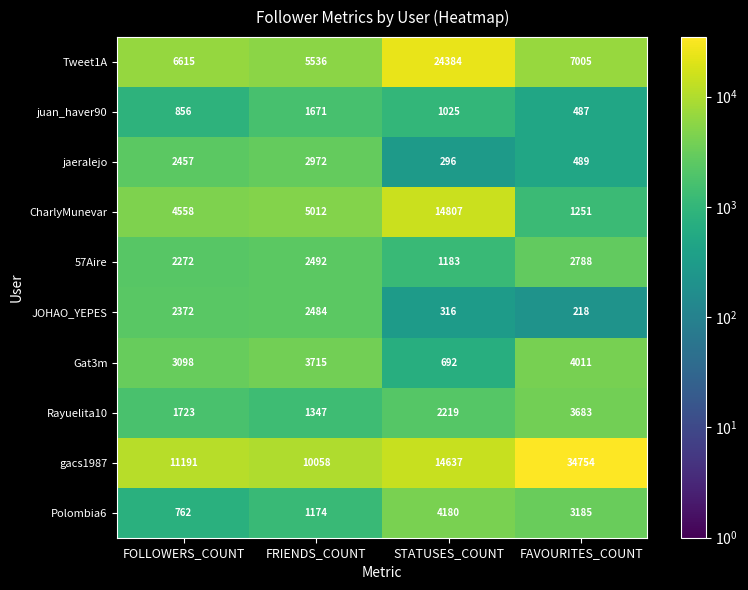

Rank the series at STATUSES_COUNT from lowest to highest value.

jaeralejo, JOHAO_YEPES, Gat3m, juan_haver90, 57Aire, Rayuelita10, Polombia6, gacs1987, CharlyMunevar, Tweet1A